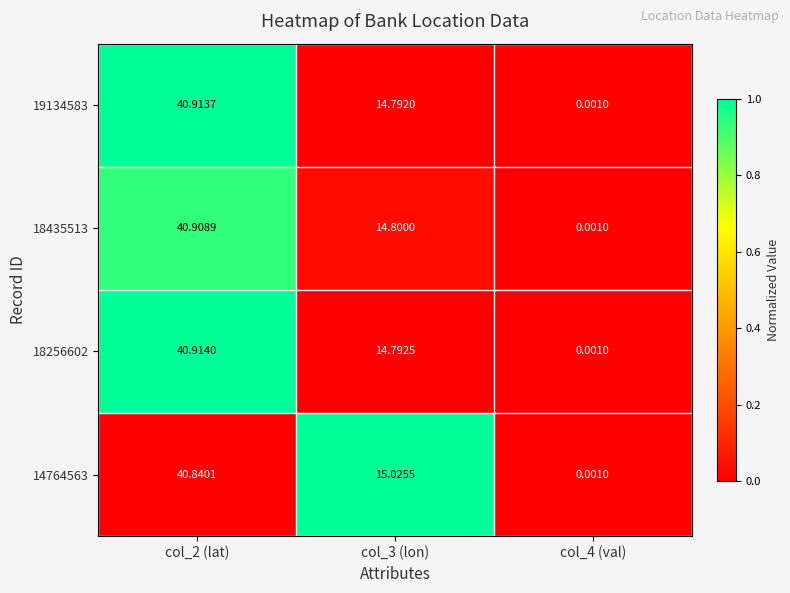

Which series has the largest range (max minus min)?

18256602